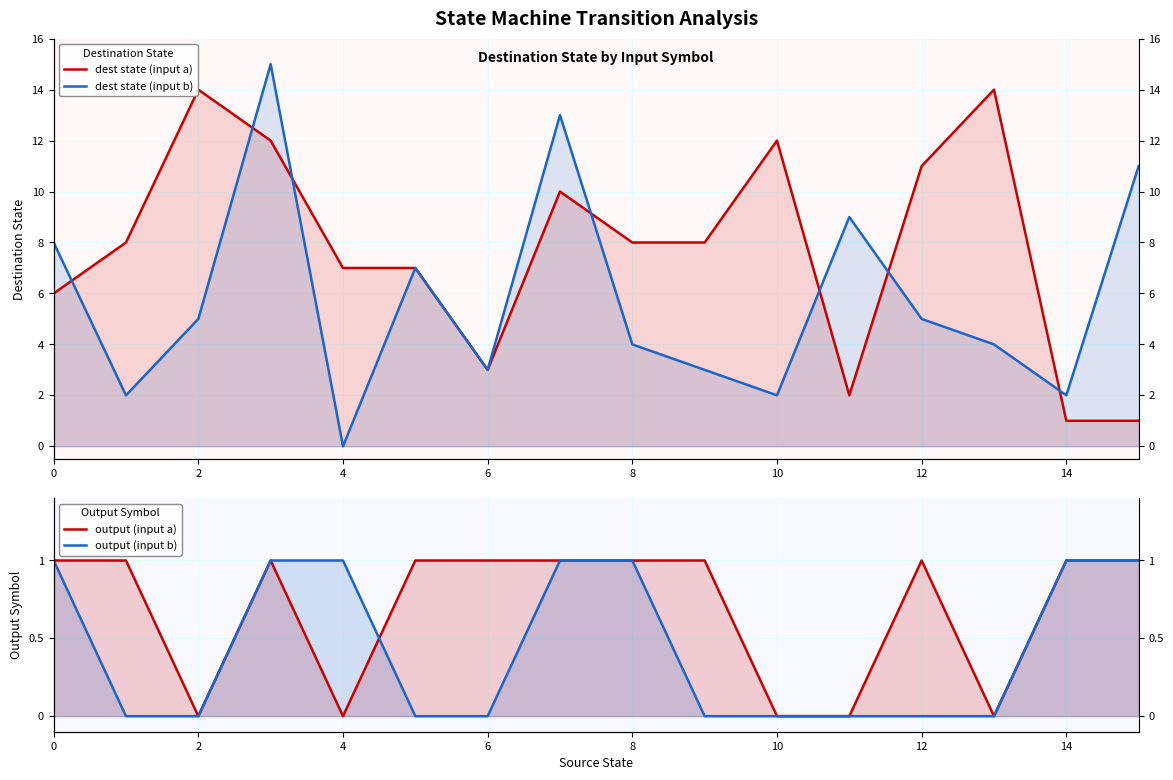

How many data points does each series have?

16